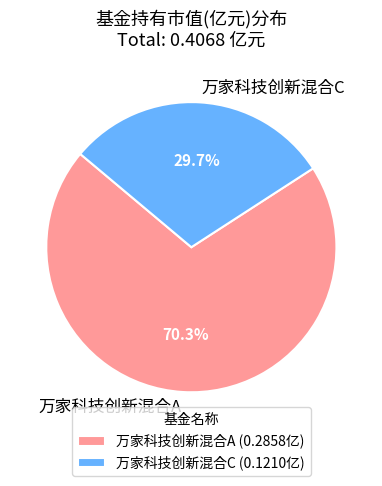

Which category has the smallest portion of the pie?

万家科技创新混合C